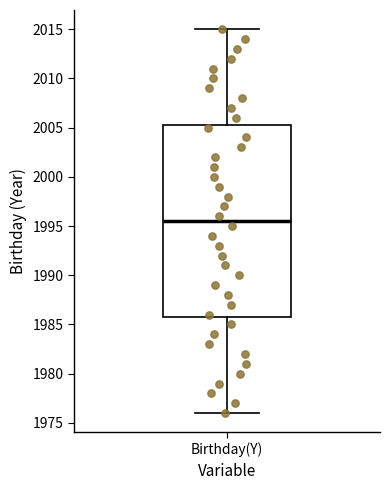

Read this box plot against the y-axis: the position of the median line, the range covered by the box, and the ends of both whiskers. The values are not printed on the chart, so give them approximately, as read against the axis.

median 1995.5, box 1986.0 to 2005.5, whiskers 1976.0 to 2015.0